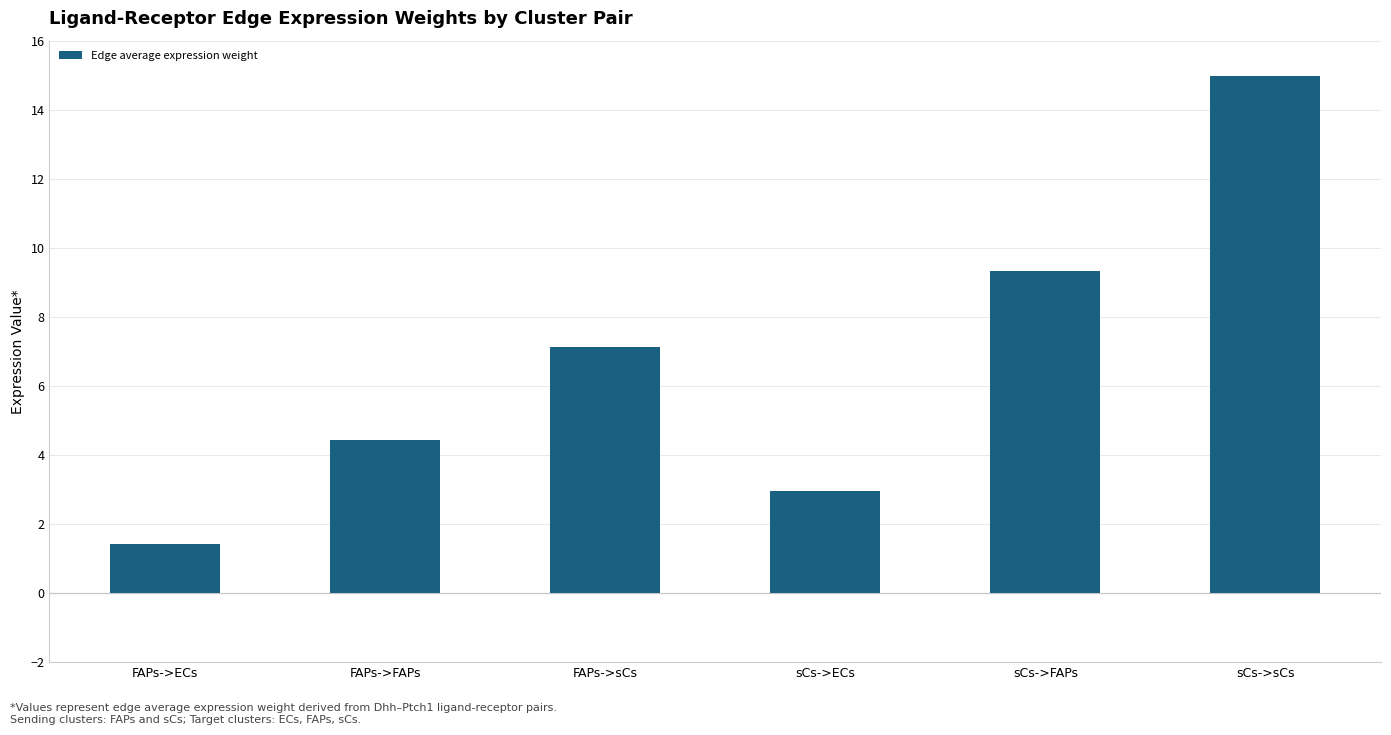

List the labels in order of value, largest first.

sCs->sCs, sCs->FAPs, FAPs->sCs, FAPs->FAPs, sCs->ECs, FAPs->ECs